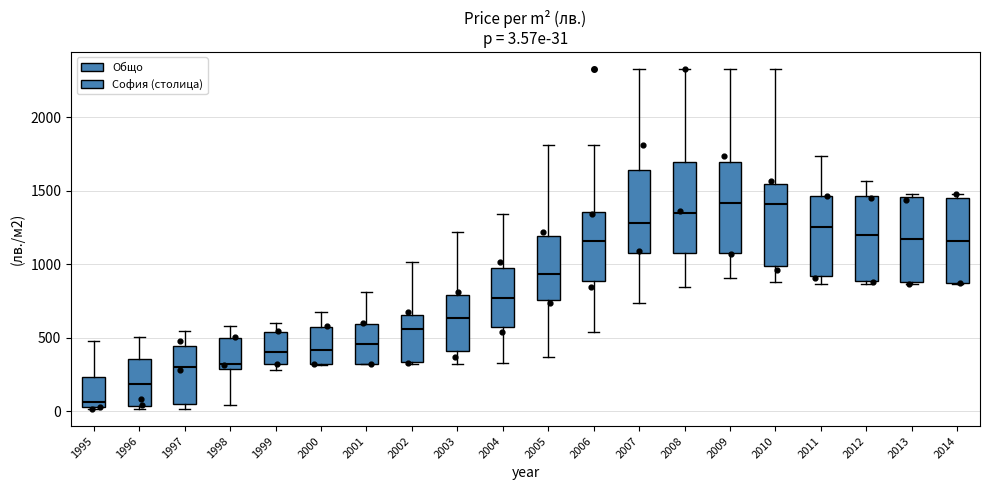

Which box has the lowest median line?

1995